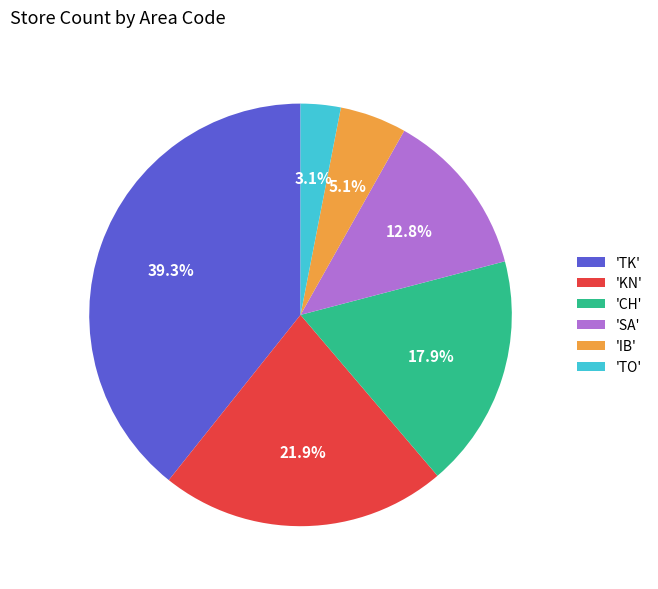

How many segments does this pie chart have?

6